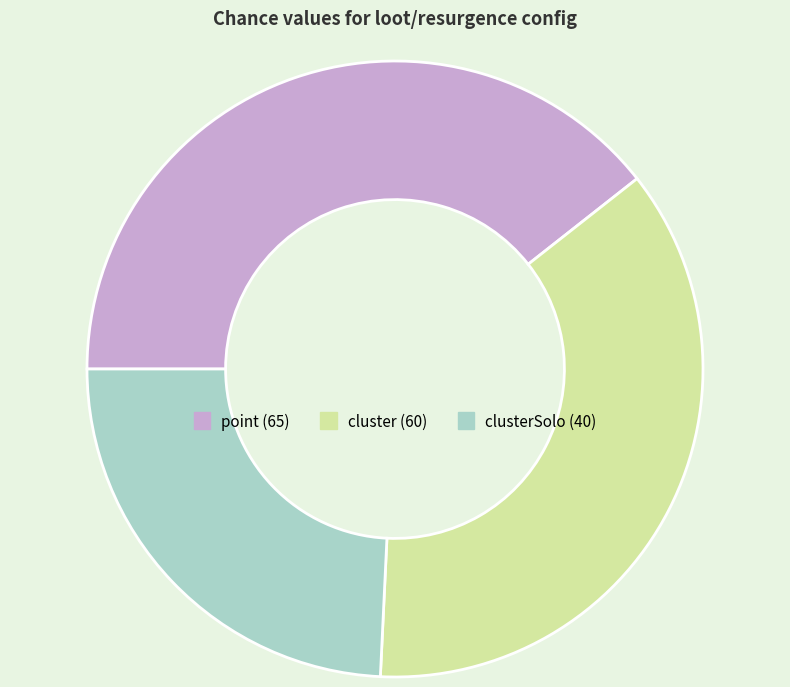

Is there any slice that represents more than half of the pie?

No